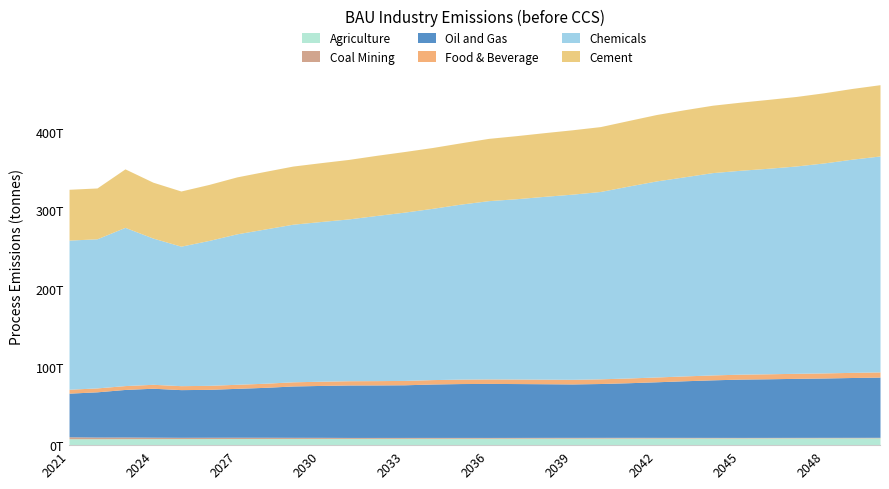

What is the difference between the Oil and Gas values at 2049 and 2047?

1038400000000